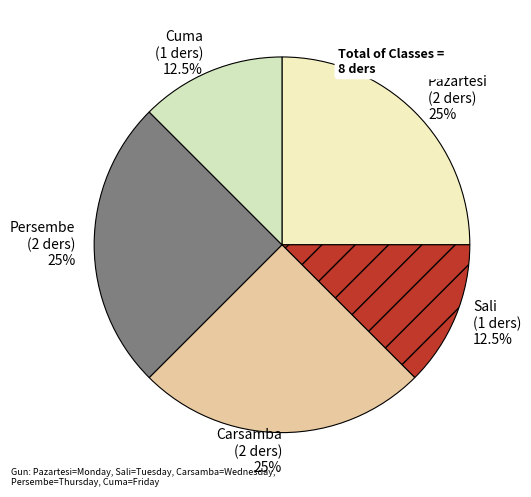

Does Cuma account for over 50% of the chart?

No